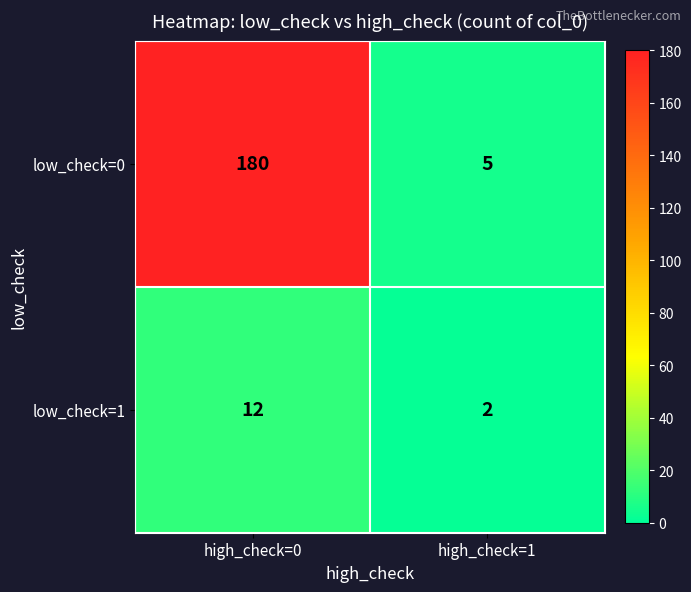

Reading left to right, extract all data points from this chart.

low_check=0: 180	5
low_check=1: 12	2